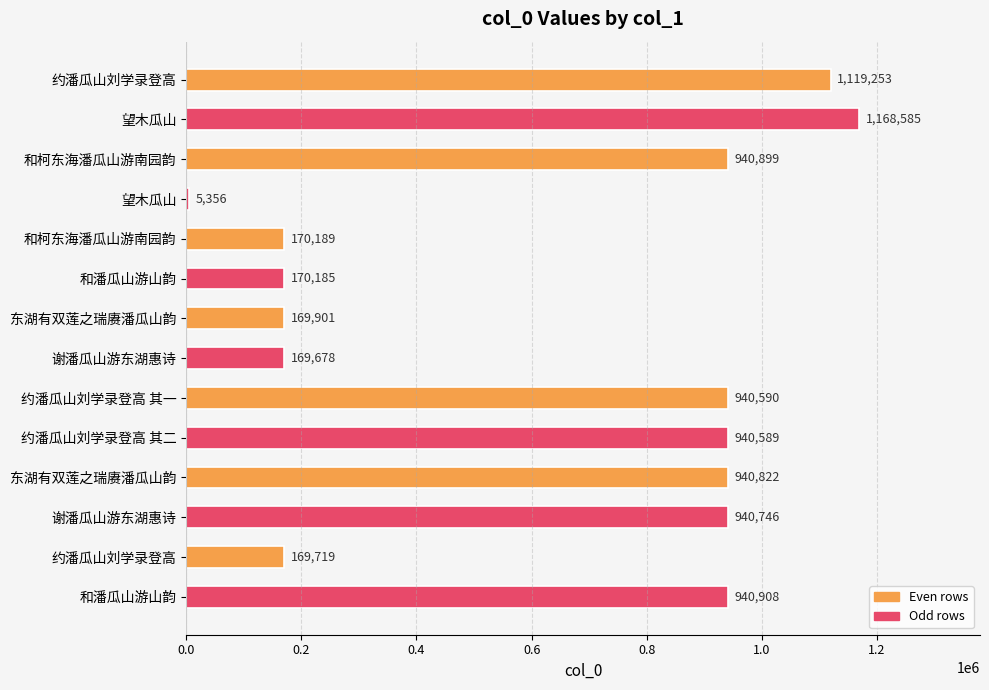

How many bars are there in total?

14